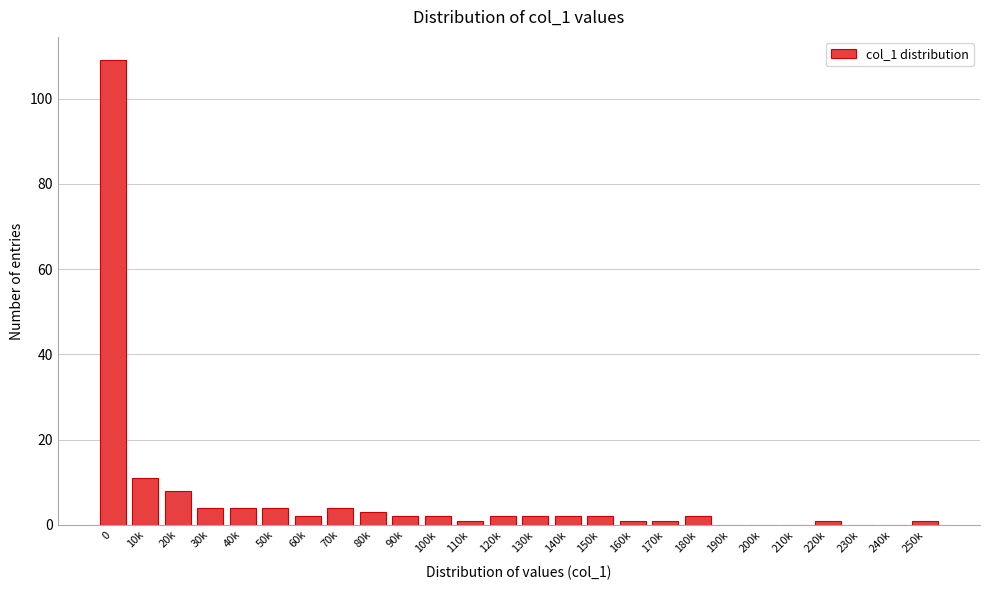

Reading left to right, list all the values displayed in this chart.

0=109	10k=11	20k=8	30k=4	40k=4	50k=4	60k=2	70k=4	80k=3	90k=2	100k=2	110k=1	120k=2	130k=2	140k=2	150k=2	160k=1	170k=1	180k=2	190k=0	200k=0	210k=0	220k=1	230k=0	240k=0	250k=1